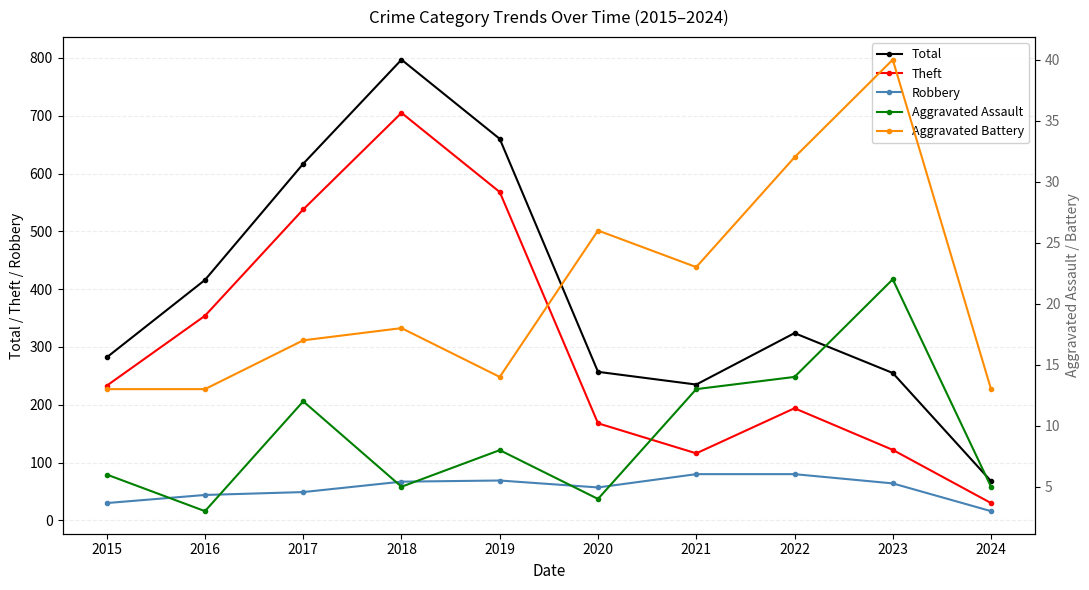

In Aggravated Assault, how many points are lower than both neighbors (excluding endpoints)?

3